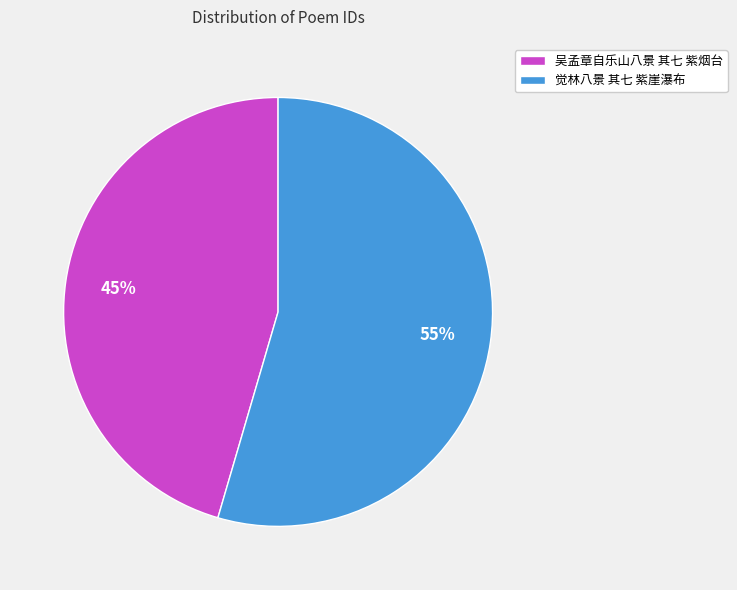

Is the sum of 觉林八景 其七 紫崖瀑布 and 吴孟章自乐山八景 其七 紫烟台 greater than half?

Yes